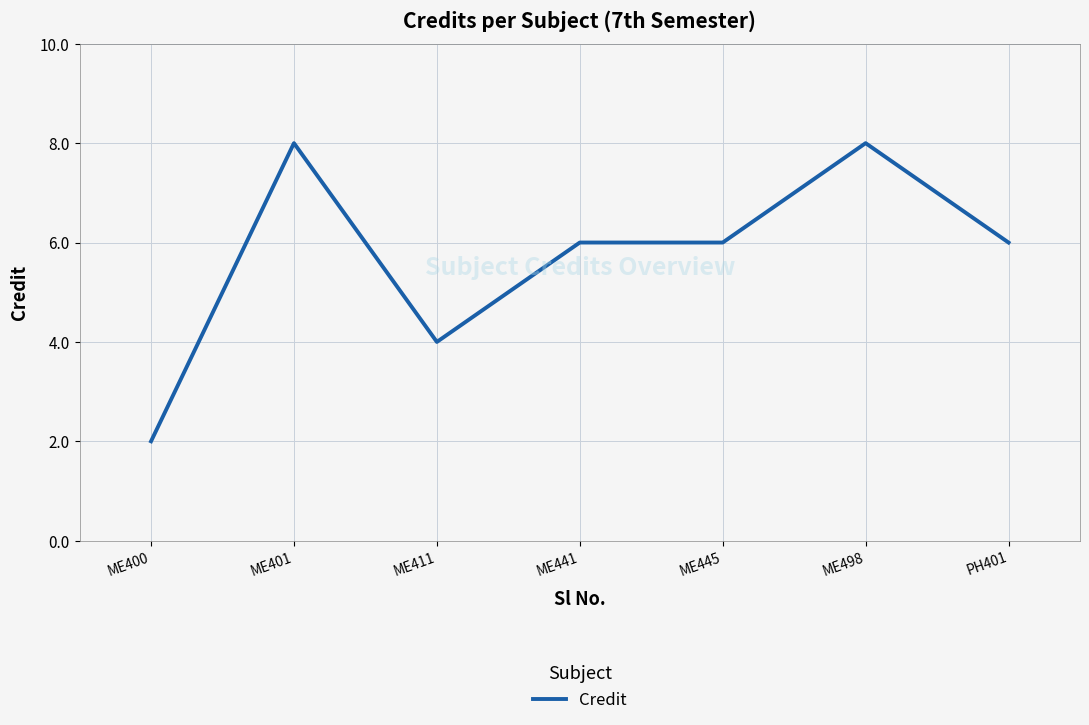

What is the average value?

6